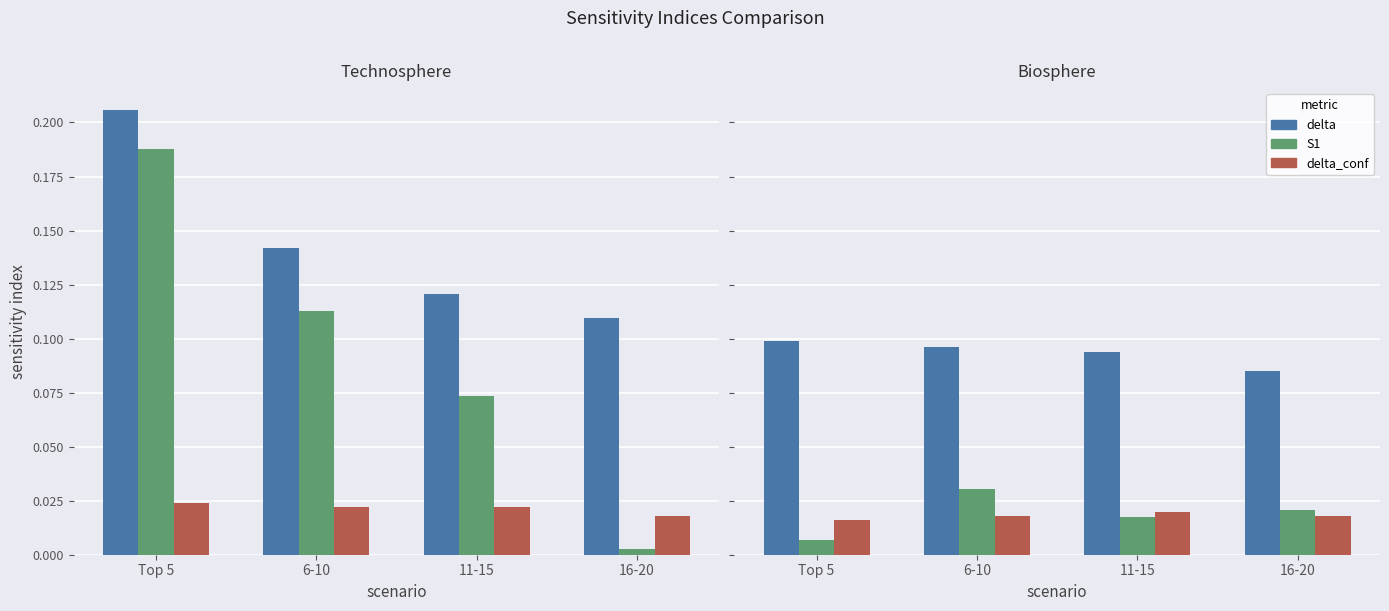

Rank the categories by delta_conf value from lowest to highest.

Top 5, 16-20, 6-10, 11-15